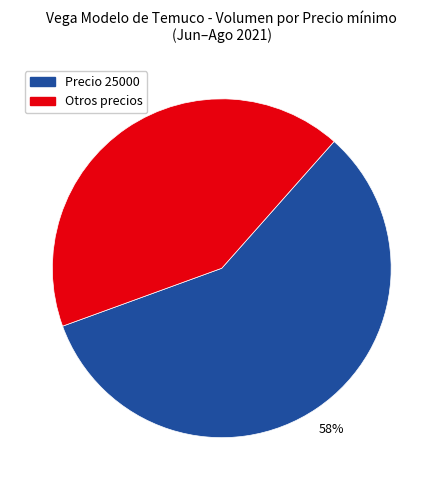

To the nearest percent, what is the difference between the largest and smallest slice percentages?

16%